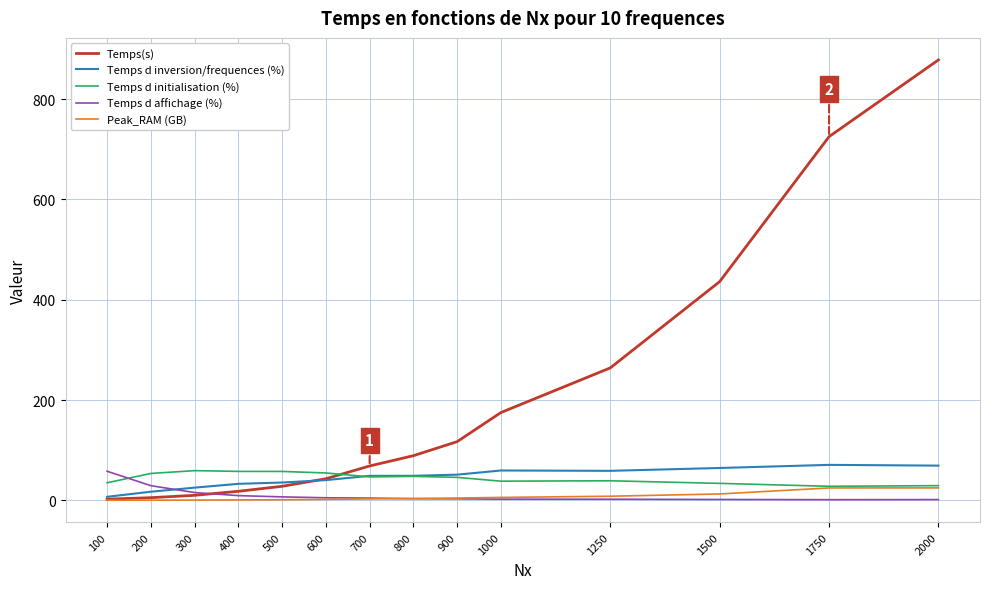

Which category has the highest value across all series?

2000